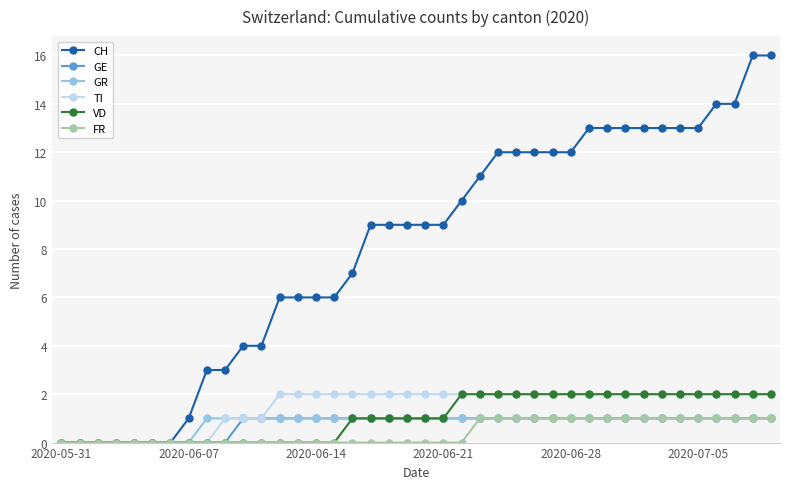

Reading left to right, what are all the values shown in this chart?

CH: 0	0	0	0	0	0	0	1	3	3	4	4	6	6	6	6	7	9	9	9	9	9	10	11	12	12	12	12	12	13	13	13	13	13	13	13	14	14	16	16
GE: 0	0	0	0	0	0	0	0	0	0	1	1	1	1	1	1	1	1	1	1	1	1	1	1	1	1	1	1	1	1	1	1	1	1	1	1	1	1	1	1
GR: 0	0	0	0	0	0	0	0	1	1	1	1	1	1	1	1	1	1	1	1	1	1	1	1	1	1	1	1	1	1	1	1	1	1	1	1	1	1	1	1
TI: 0	0	0	0	0	0	0	0	0	1	1	1	2	2	2	2	2	2	2	2	2	2	2	2	2	2	2	2	2	2	2	2	2	2	2	2	2	2	2	2
VD: 0	0	0	0	0	0	0	0	0	0	0	0	0	0	0	0	1	1	1	1	1	1	2	2	2	2	2	2	2	2	2	2	2	2	2	2	2	2	2	2
FR: 0	0	0	0	0	0	0	0	0	0	0	0	0	0	0	0	0	0	0	0	0	0	0	1	1	1	1	1	1	1	1	1	1	1	1	1	1	1	1	1